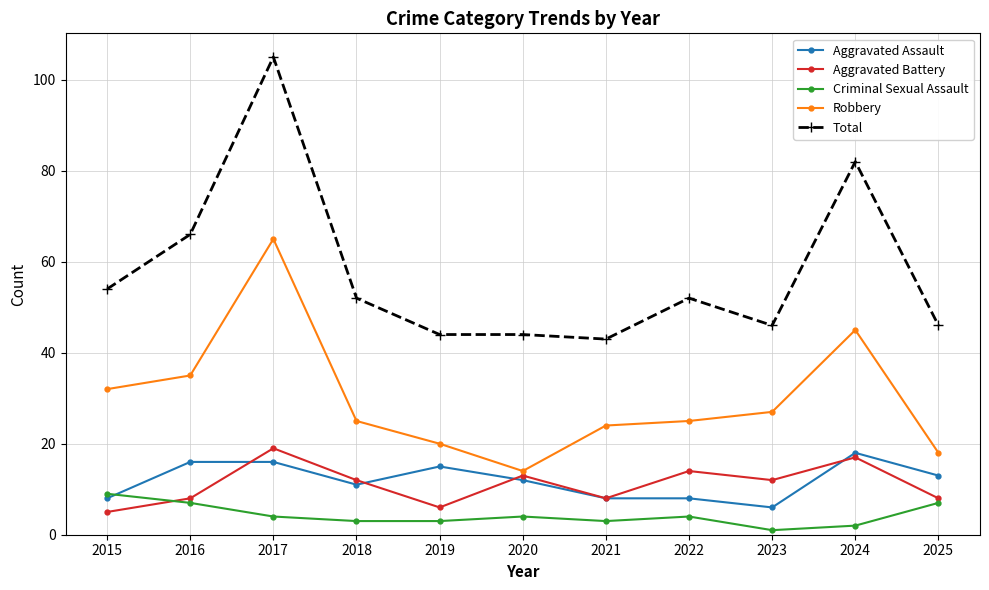

Reading left to right, what are all the values shown in this chart?

Aggravated Assault: 8	16	16	11	15	12	8	8	6	18	13
Aggravated Battery: 5	8	19	12	6	13	8	14	12	17	8
Criminal Sexual Assault: 9	7	4	3	3	4	3	4	1	2	7
Robbery: 32	35	65	25	20	14	24	25	27	45	18
Total: 54	66	105	52	44	44	43	52	46	82	46